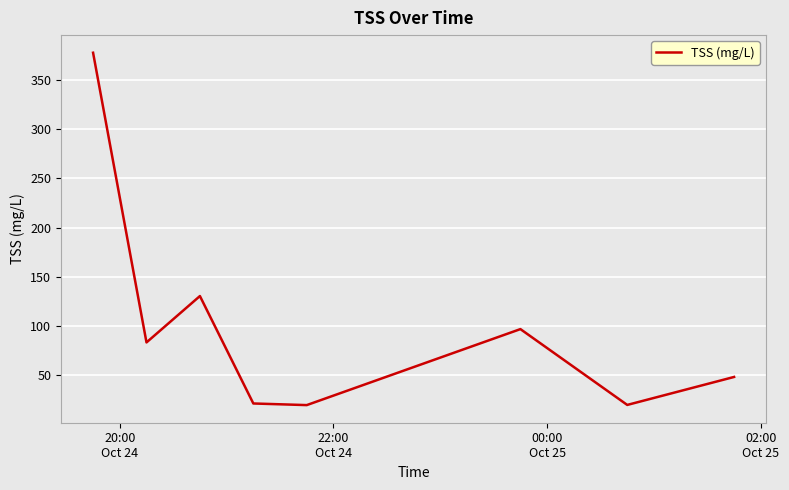

How many interior local valleys (lower than both neighbors) does the data have?

3